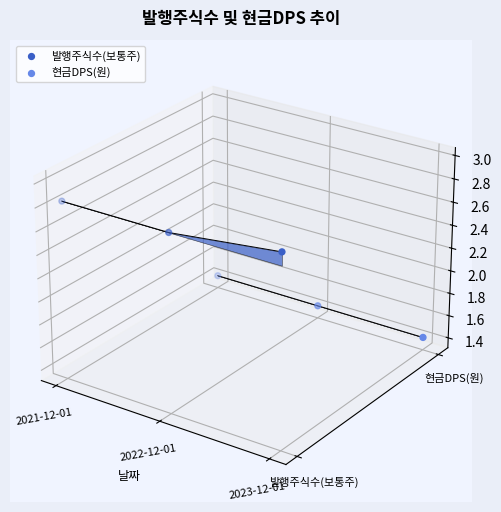

What are all the series names shown in the legend?

발행주식수(보통주), 현금DPS(원)